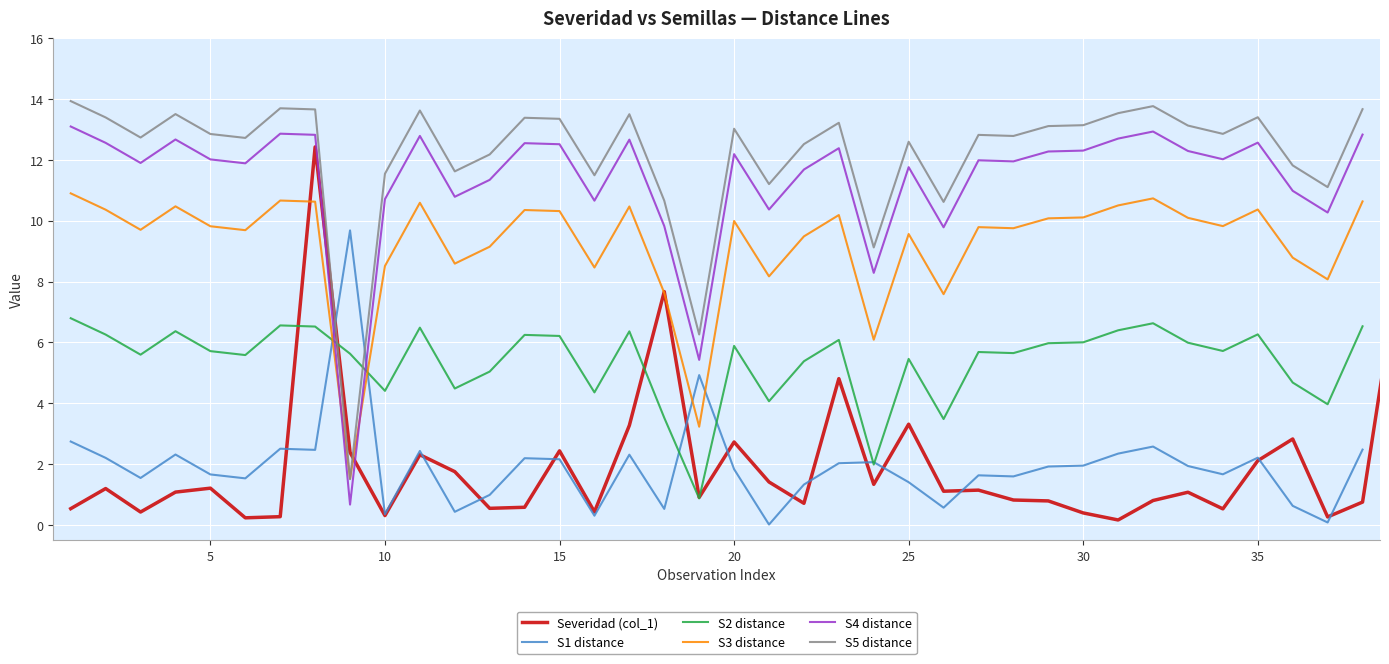

What is the value of the col_7 point at the 25th from the left?

9.6